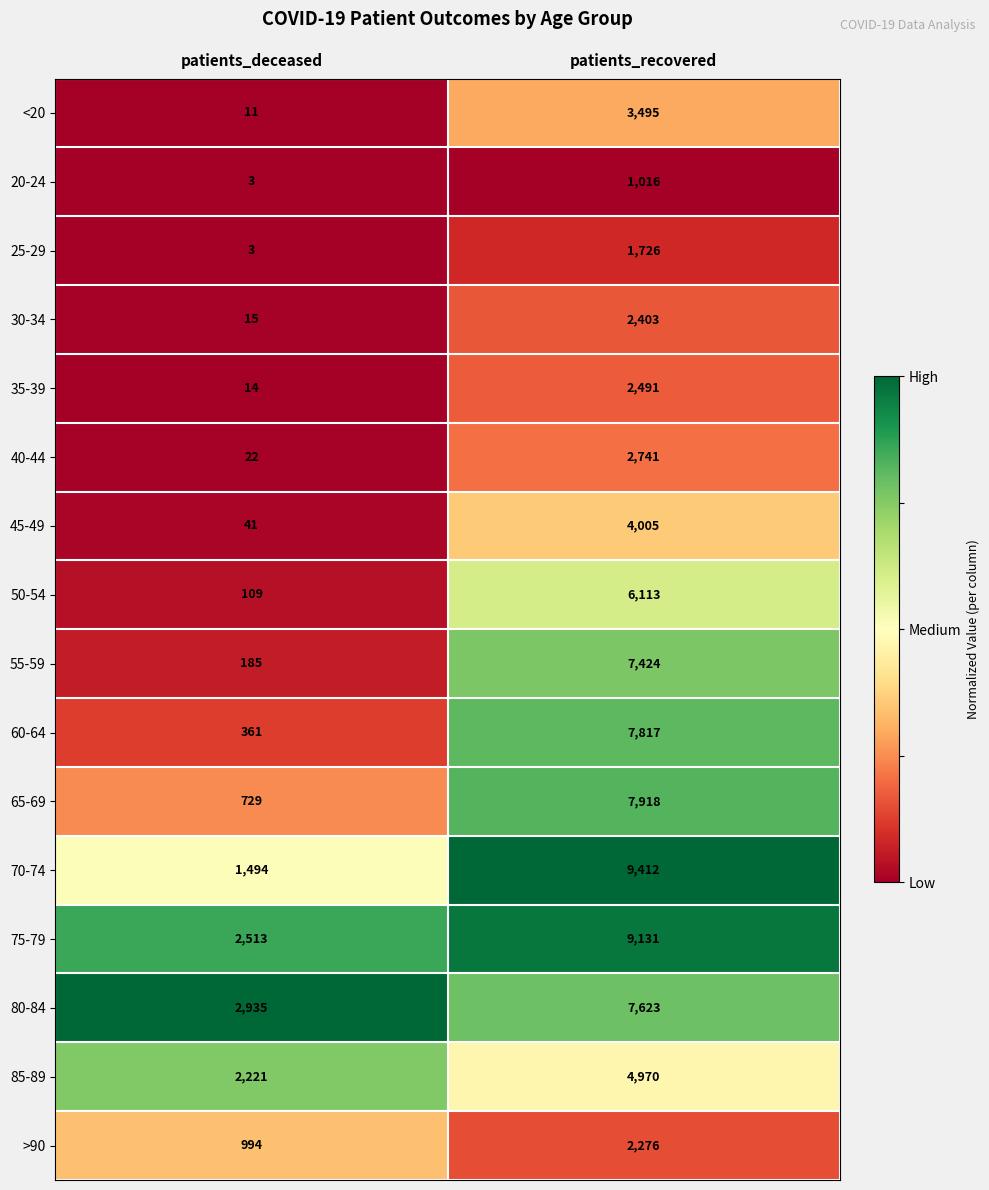

What is the difference between the 50-54 values at patients_deceased and patients_recovered?

6004